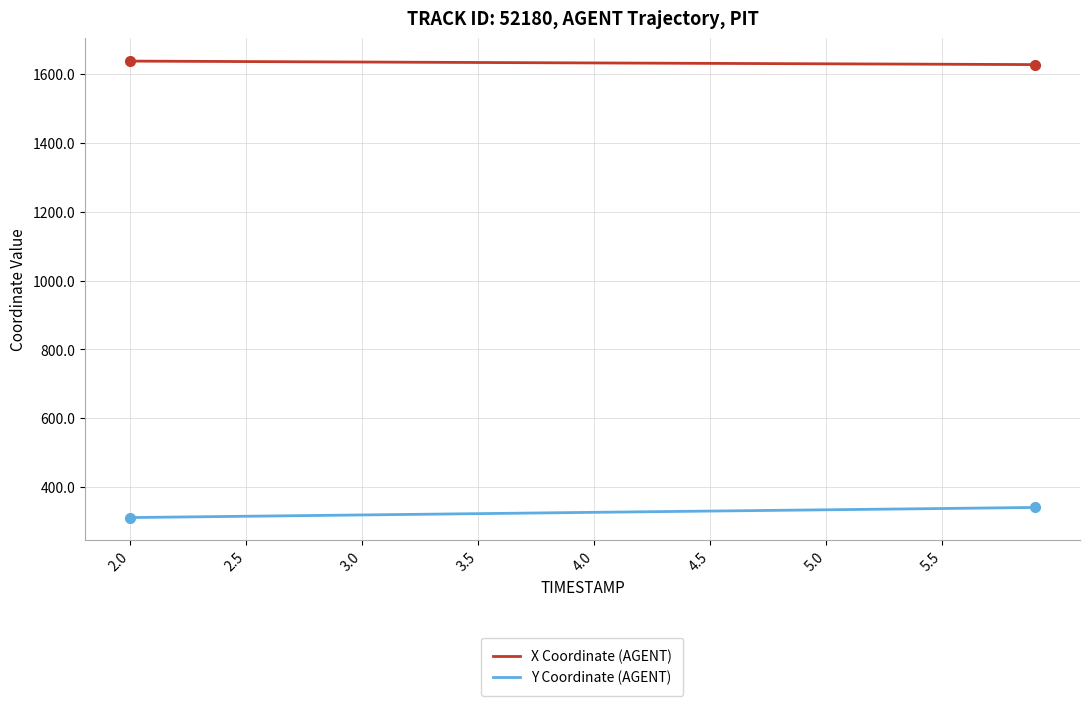

True or false: Y Coordinate (AGENT) and X Coordinate (AGENT) intersect in this chart.

False